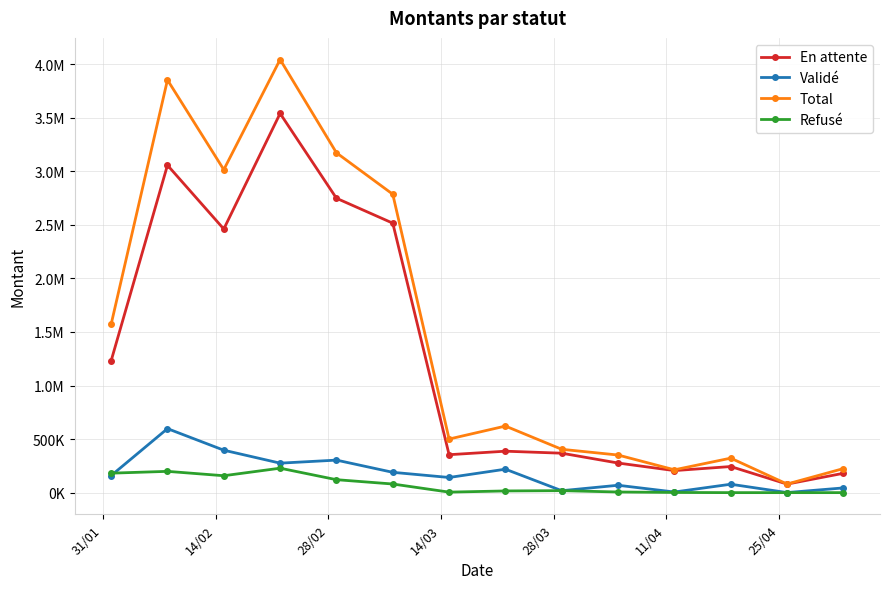

How many interior local peaks does the Refusé series have?

3